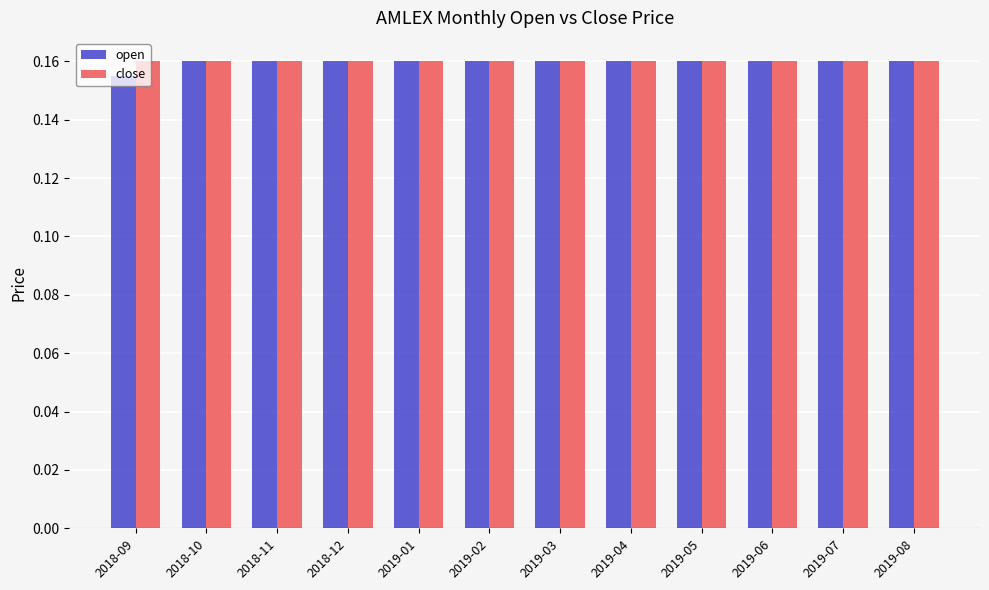

How many groups of bars are there?

12